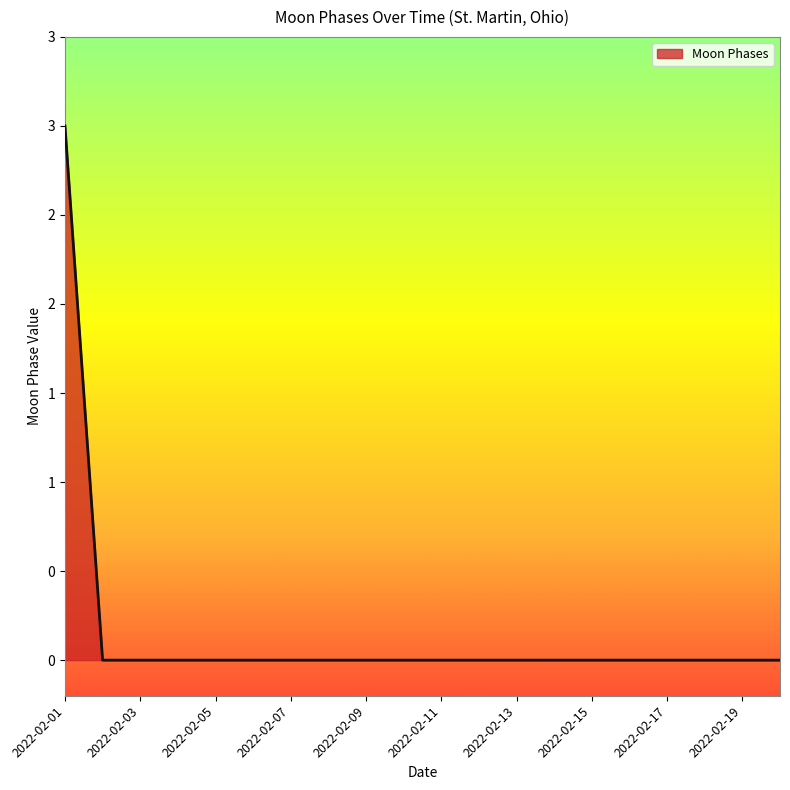

Is this an area chart (filled region under the line)?

Yes